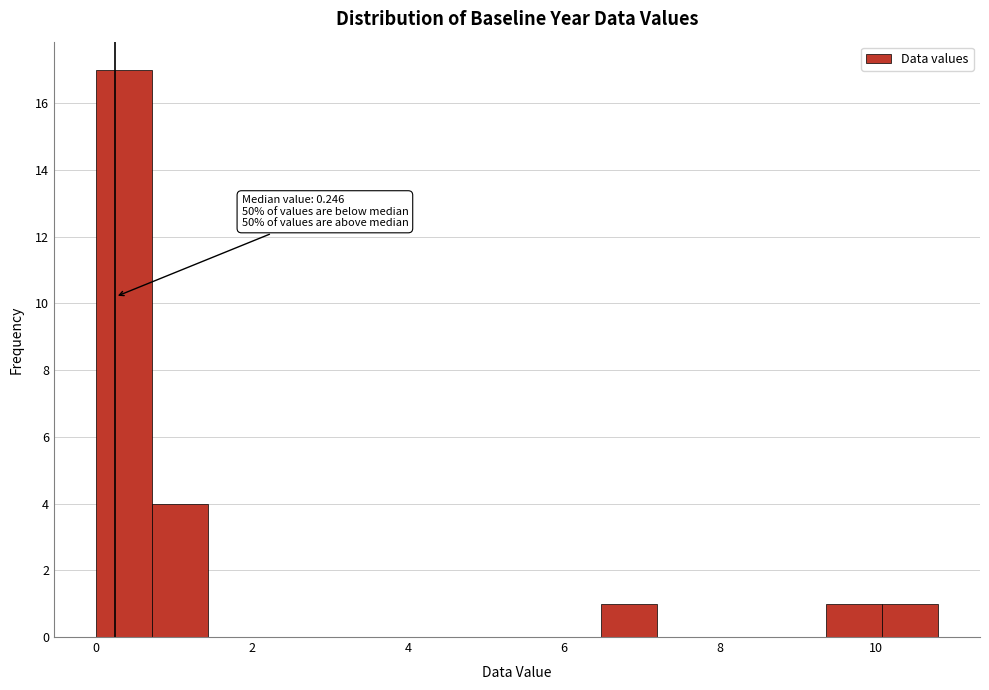

Read against the x-axis, roughly where is the centre of the tallest bar?

0.4